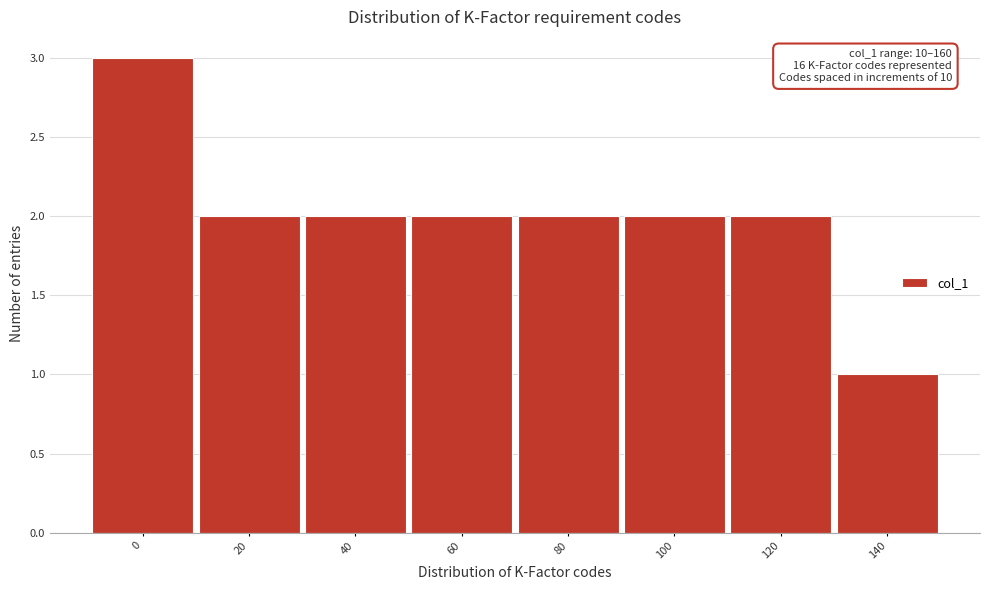

Reading left to right, list all the values displayed in this chart.

3	2	2	2	2	2	2	1